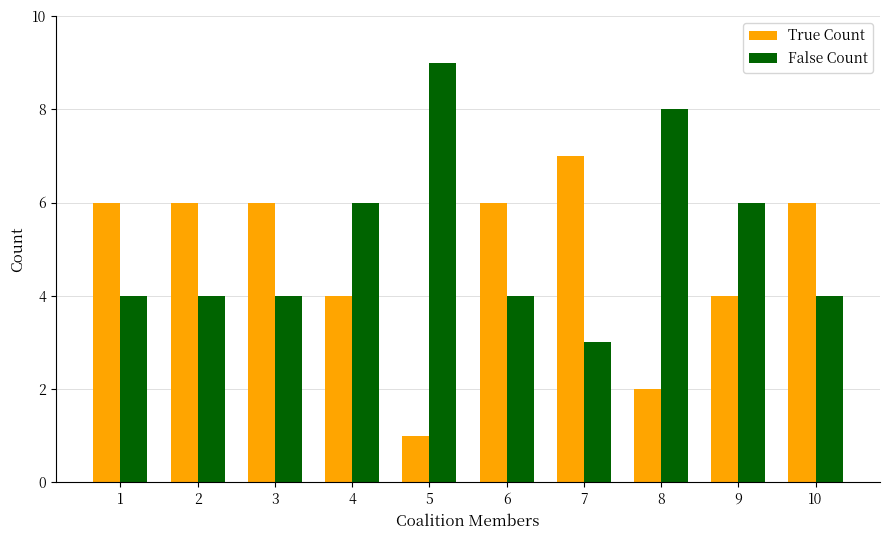

At 8, list the series in order from largest to smallest.

False Count, True Count